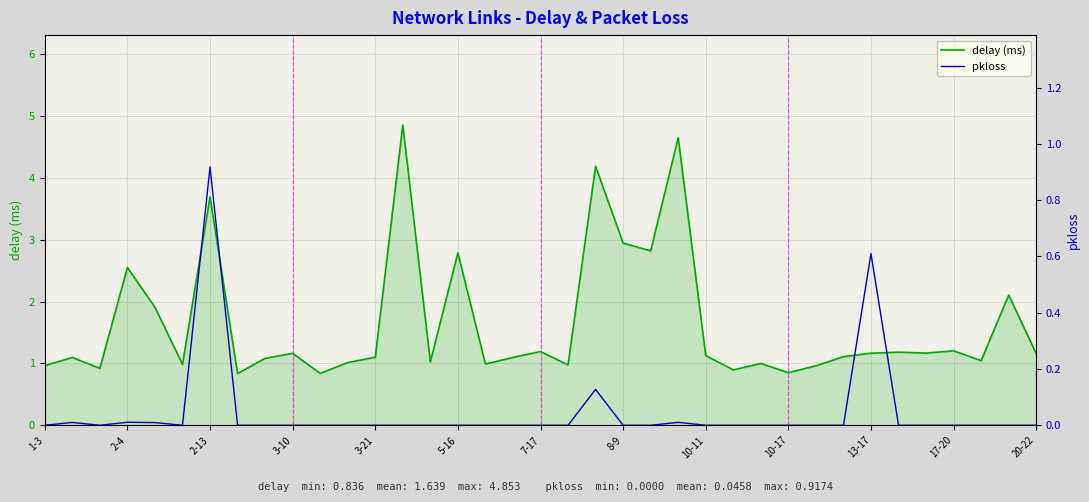

True or false: pkloss and delay (ms) cross at least once.

False